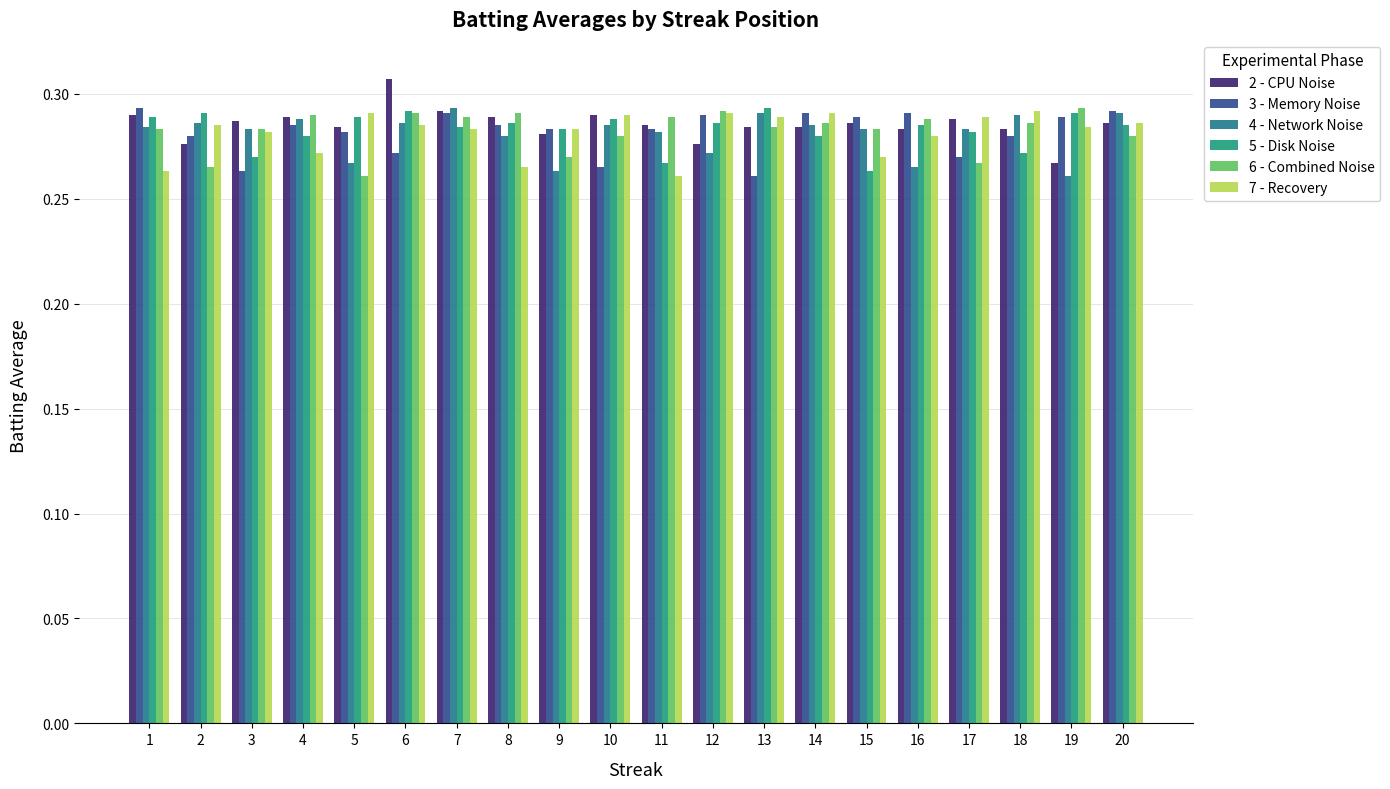

What are all the series names shown in the legend?

2 - CPU Noise, 3 - Memory Noise, 4 - Network Noise, 5 - Disk Noise, 6 - Combined Noise, 7 - Recovery